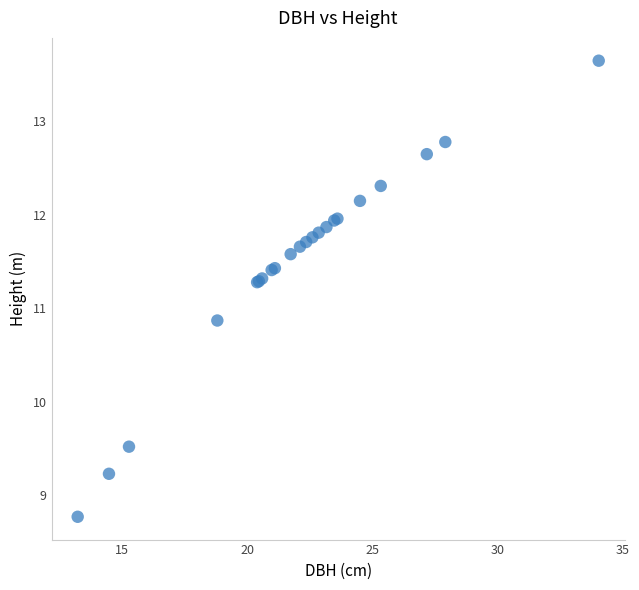

What Y value in the scatter plot is closest to 11?

10.9